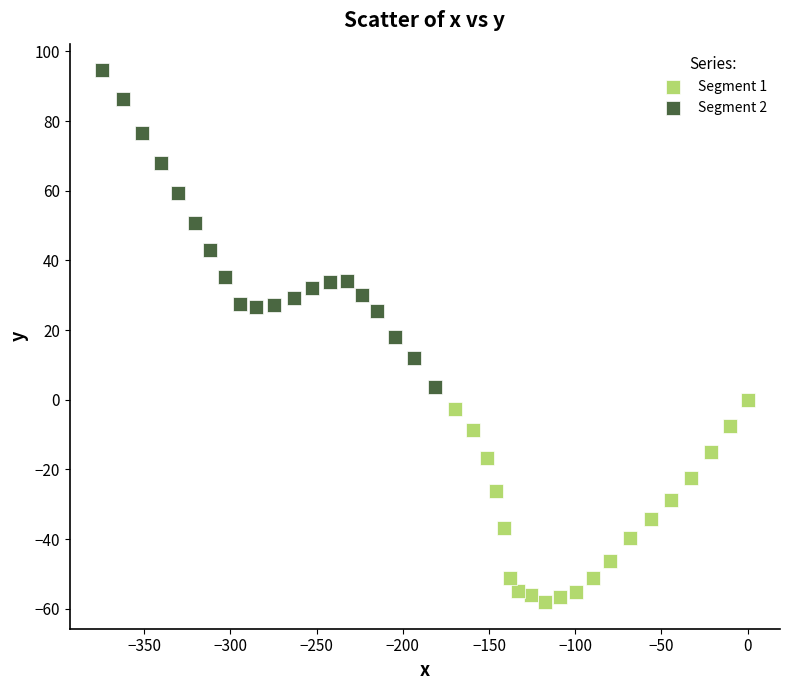

Which series reaches the minimum Y coordinate?

Segment 1